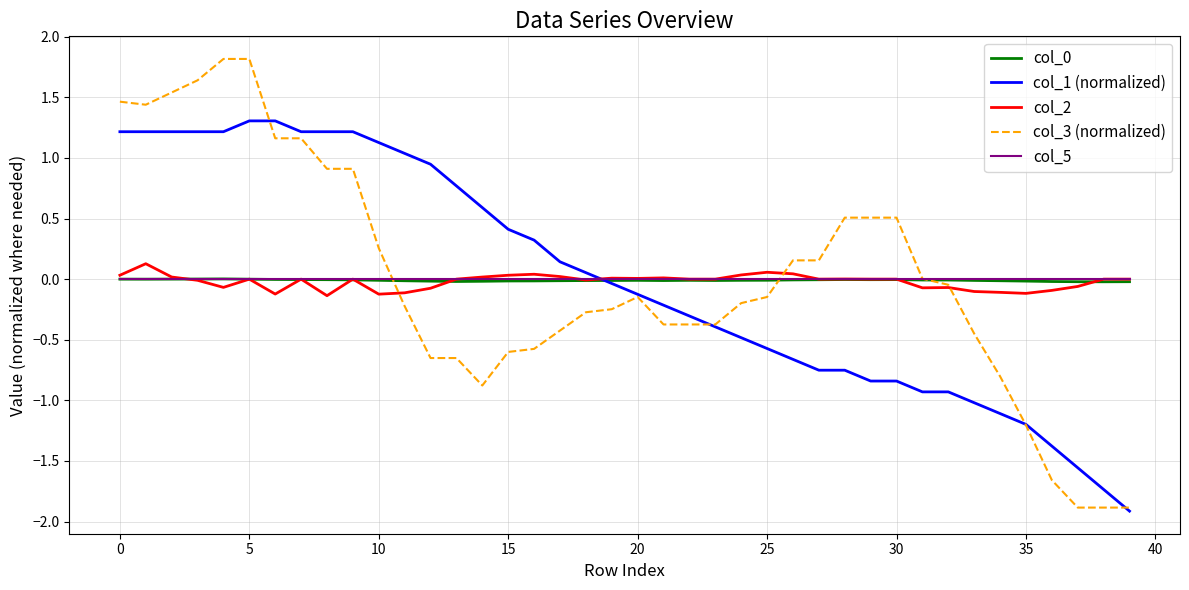

What is the maximum value shown in the chart?

1.8